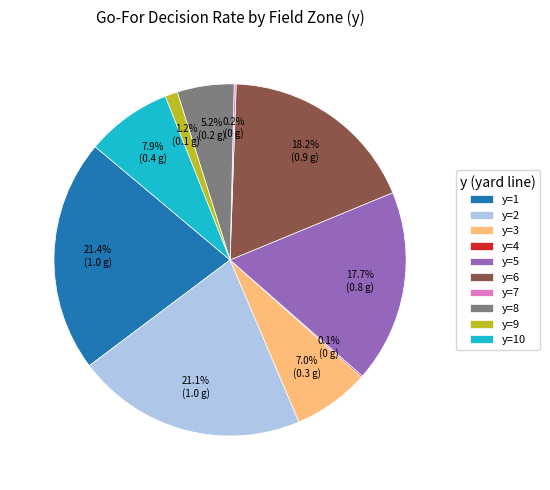

Which has a higher value, y=3 or y=9?

y=3